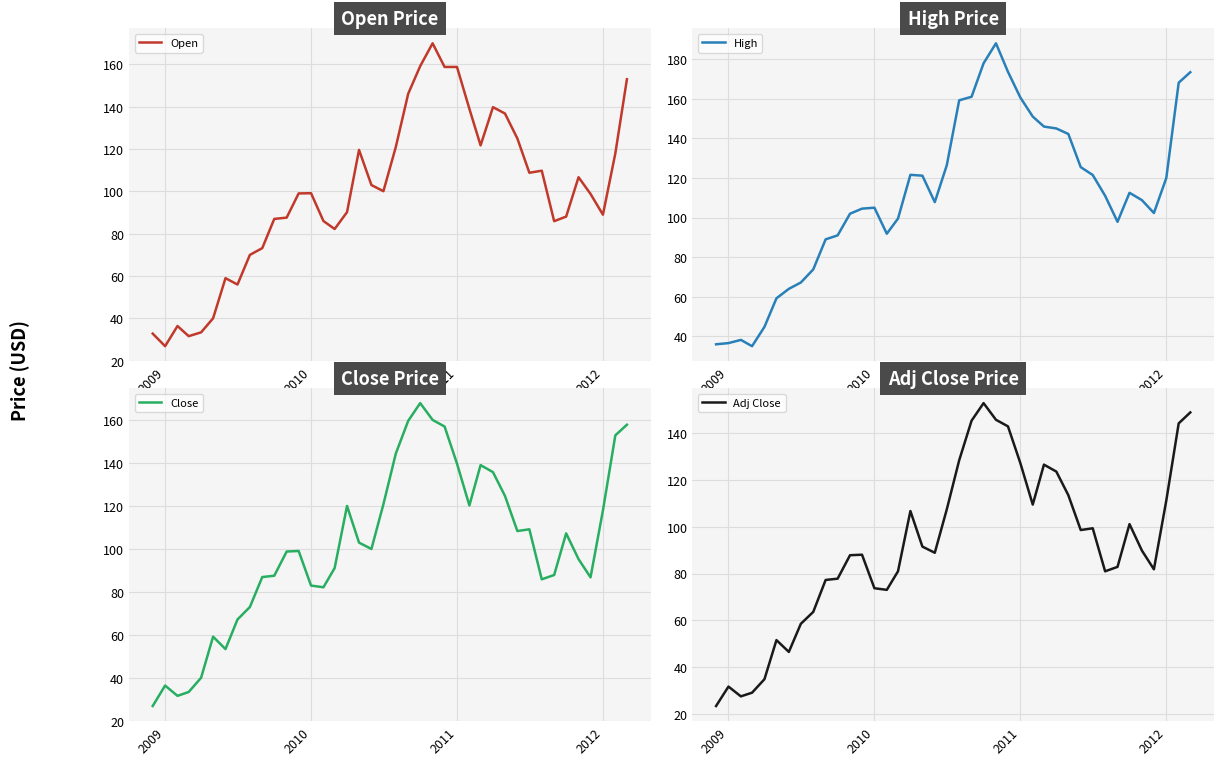

What is the highest value of the Adj Close series?

152.8